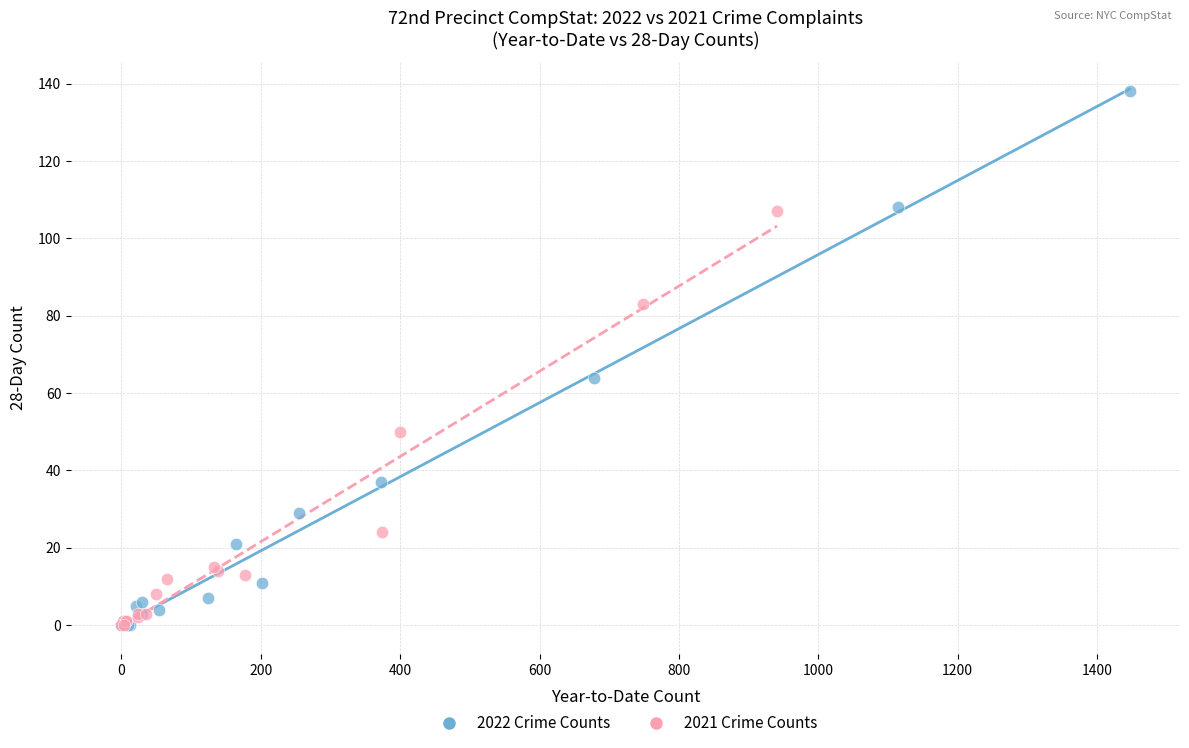

Which series has the widest spread of Y values?

2022 Crime Counts